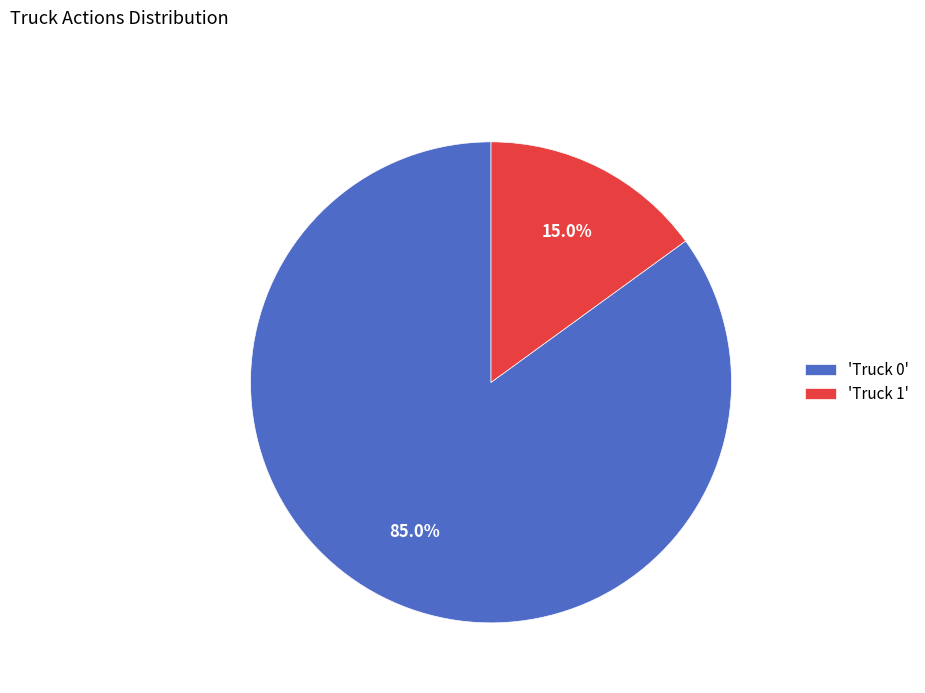

What is the total percentage of 'Truck 1' and 'Truck 0'?

100.0%